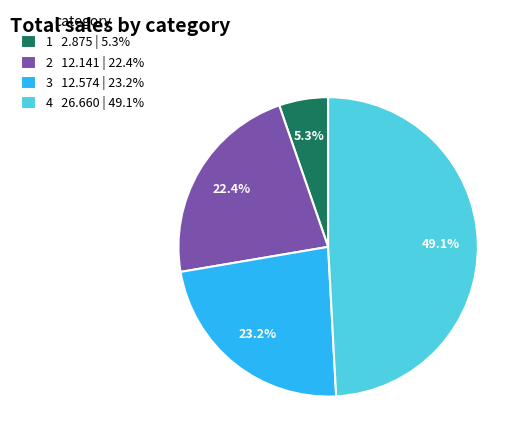

Combined, do 1 and 4 account for over 50%?

Yes